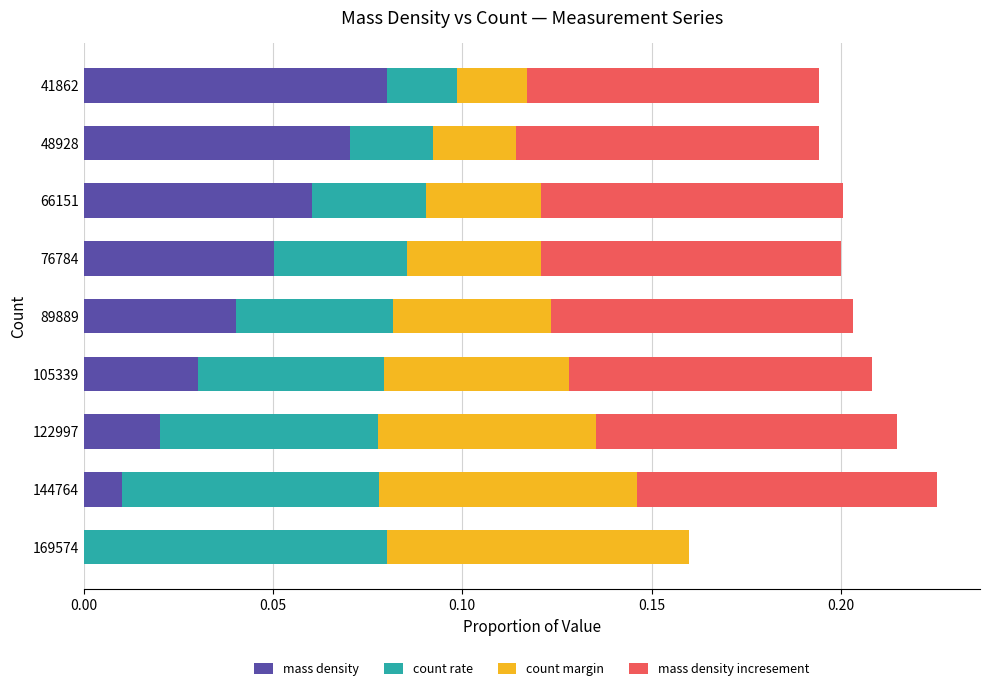

What is the sum of all mass density values?

0.4